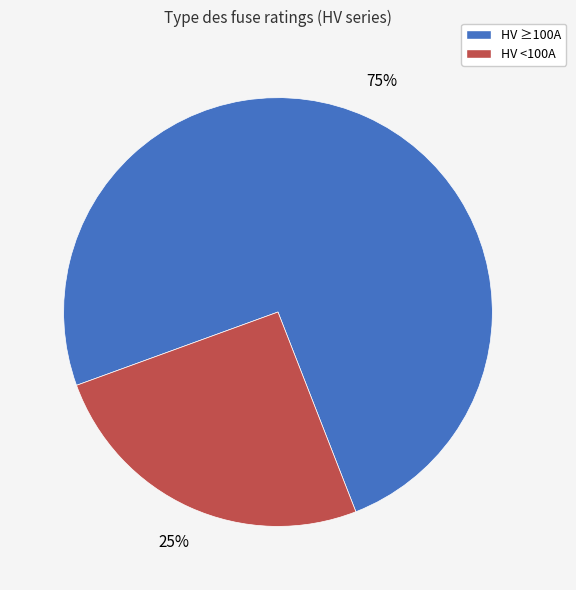

Is there a majority slice in this chart?

Yes